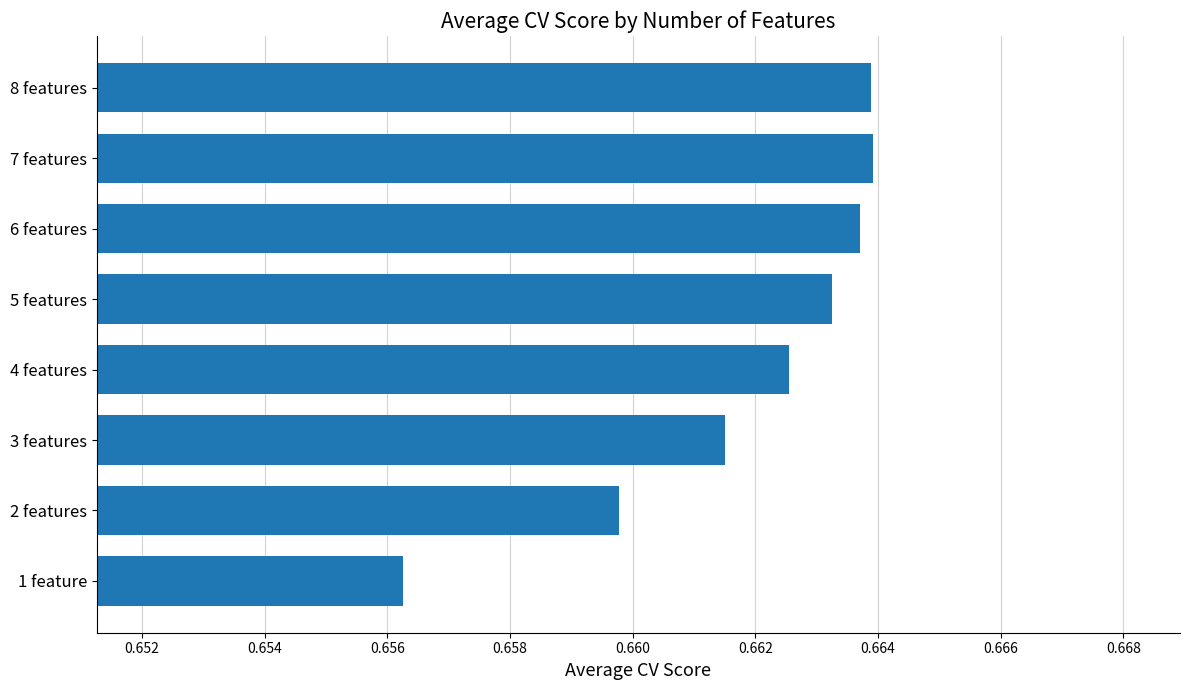

Where is the data nearest to the value 0?

1 feature